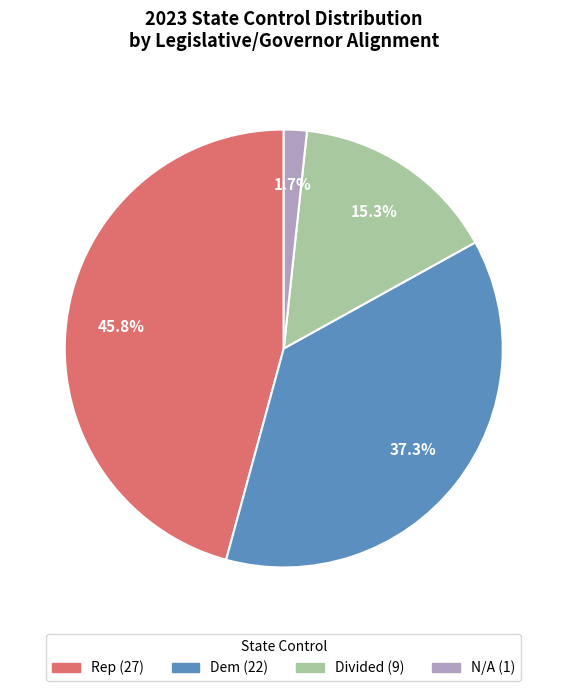

Which has a higher value, Rep or N/A?

Rep